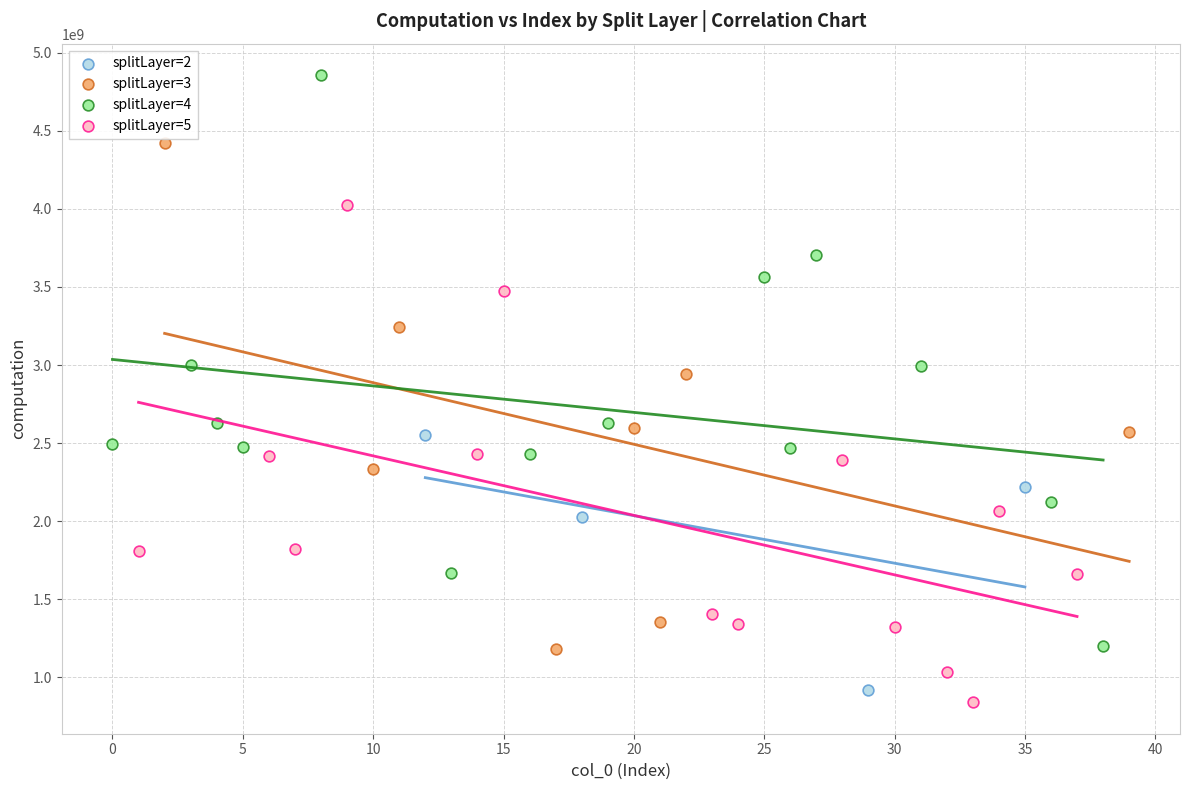

Which series has the largest Y range (max minus min)?

splitLayer=4